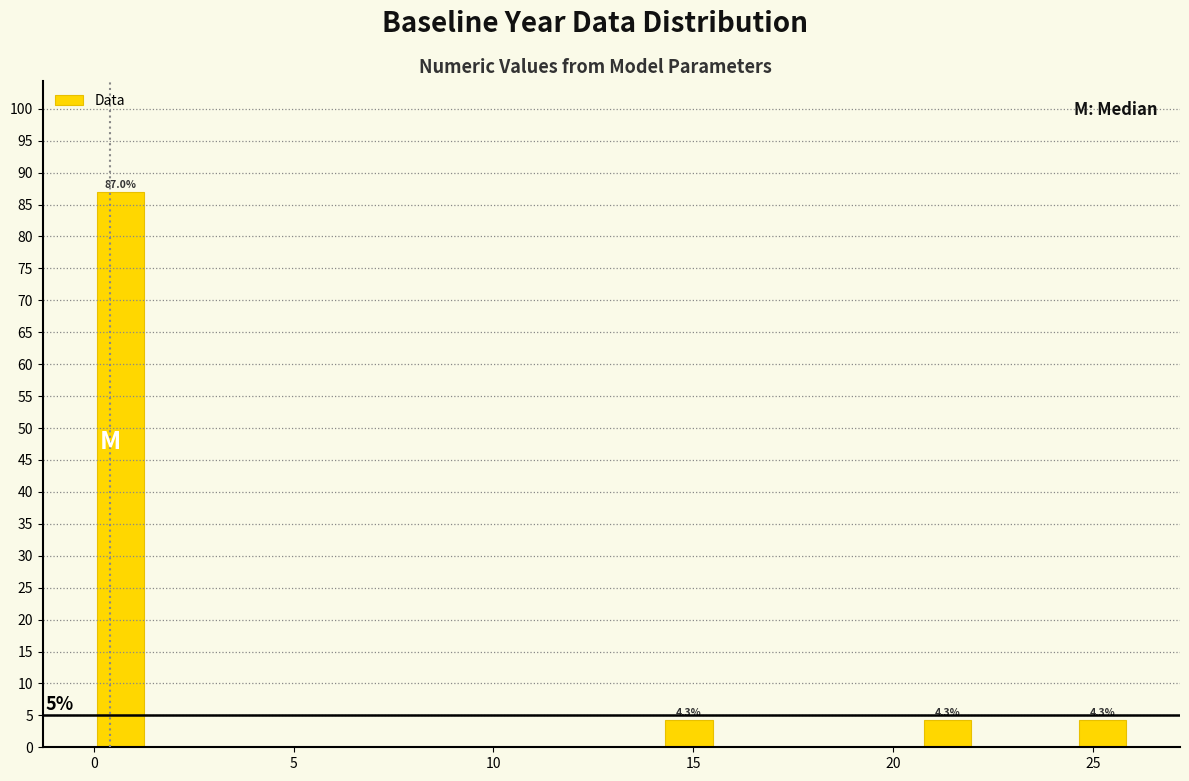

Around what value on the x-axis is the tallest bar? Give the approximate position of its centre, as read against the axis.

0.5